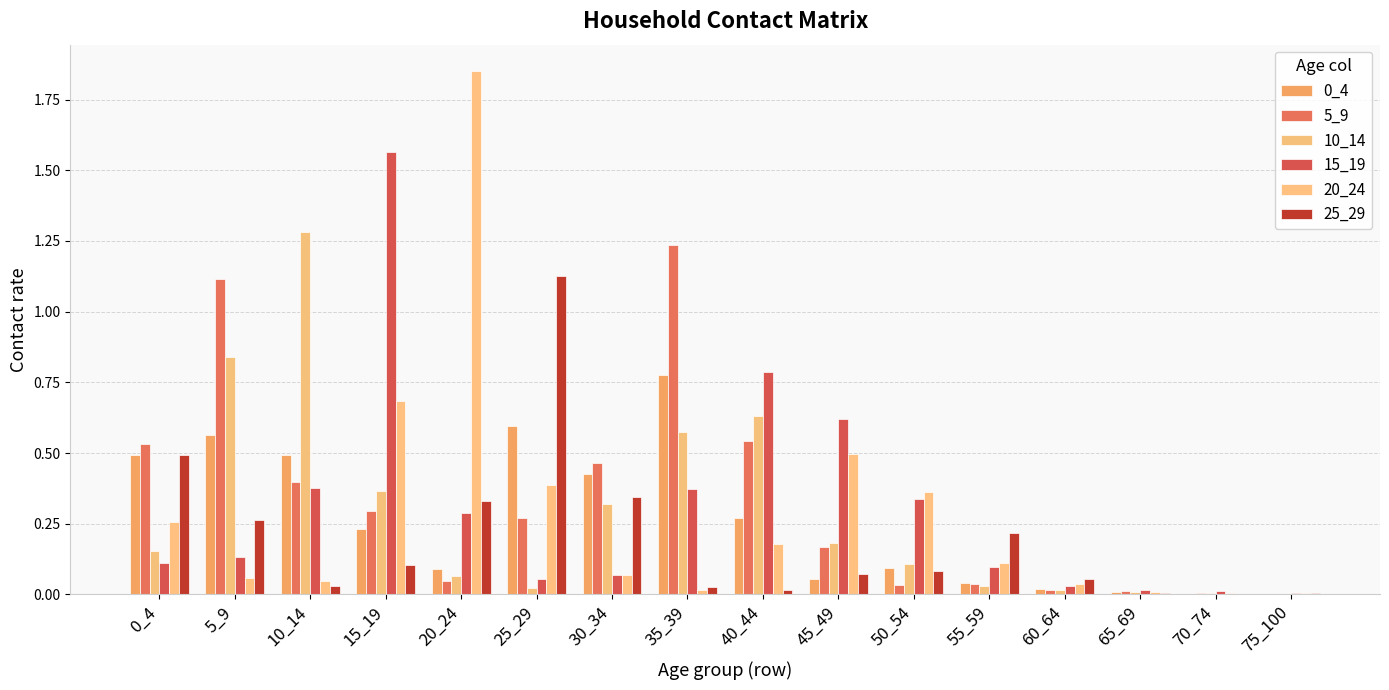

How many data points does each series have?

16